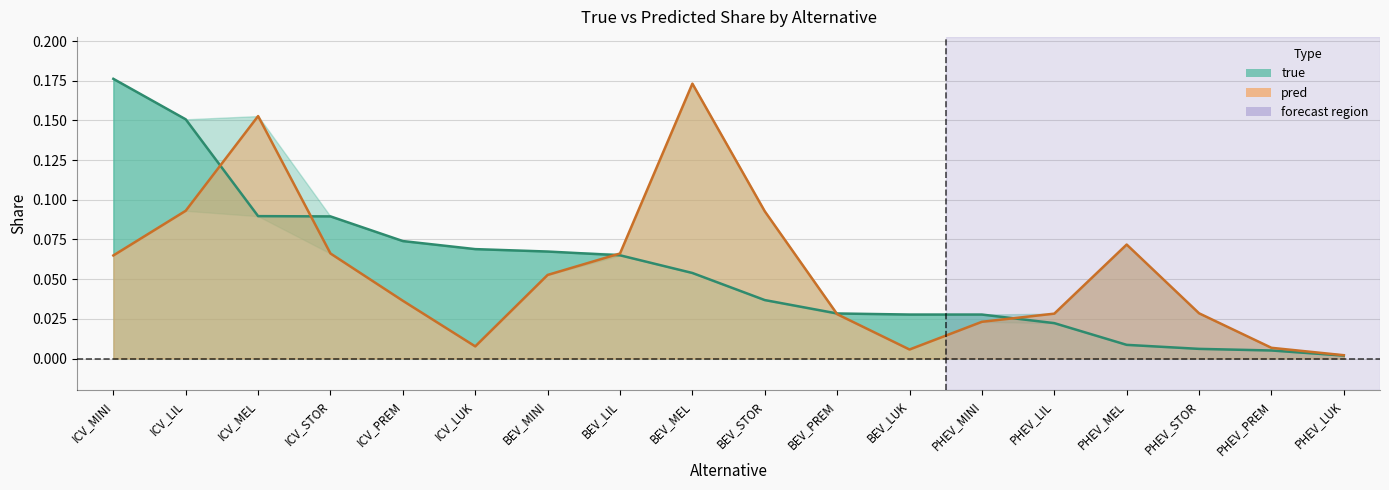

What is the label of the 12th point from the right?

BEV_MINI